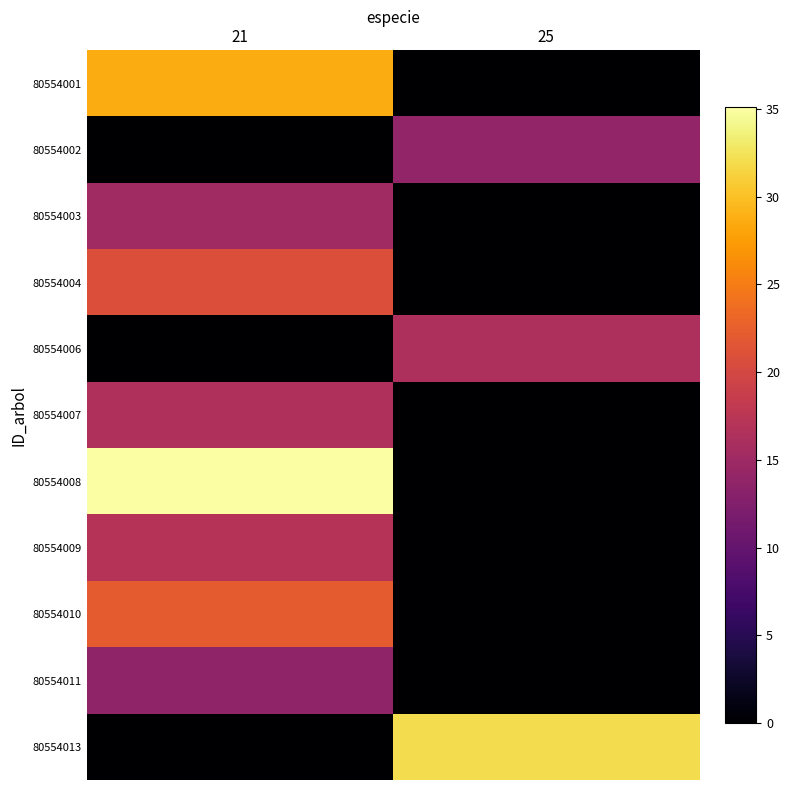

Which category has the highest value across all series?

21